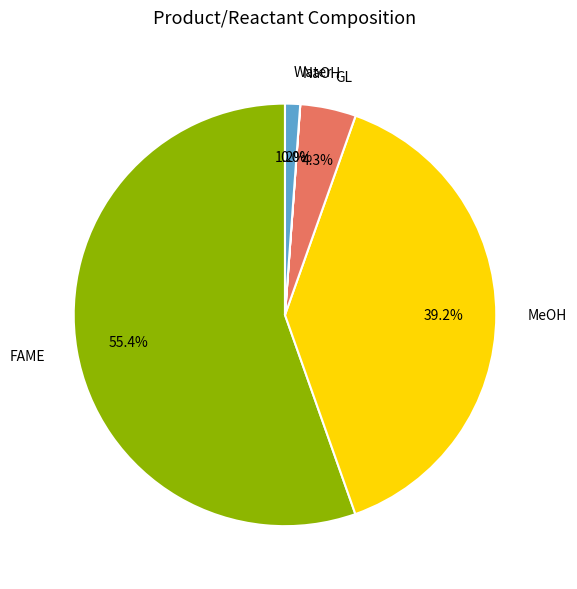

What portion of the pie excludes Water?

98.8%